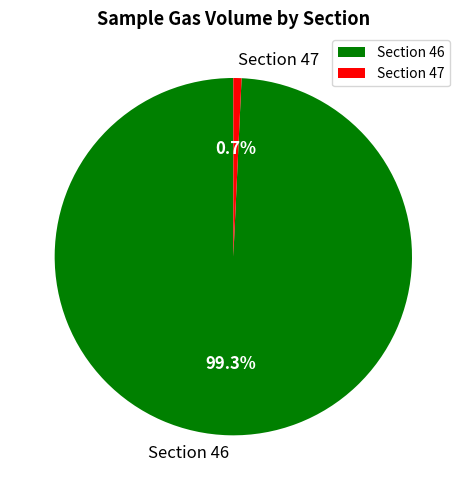

To the nearest percent, what portion does Section 46 represent?

99%